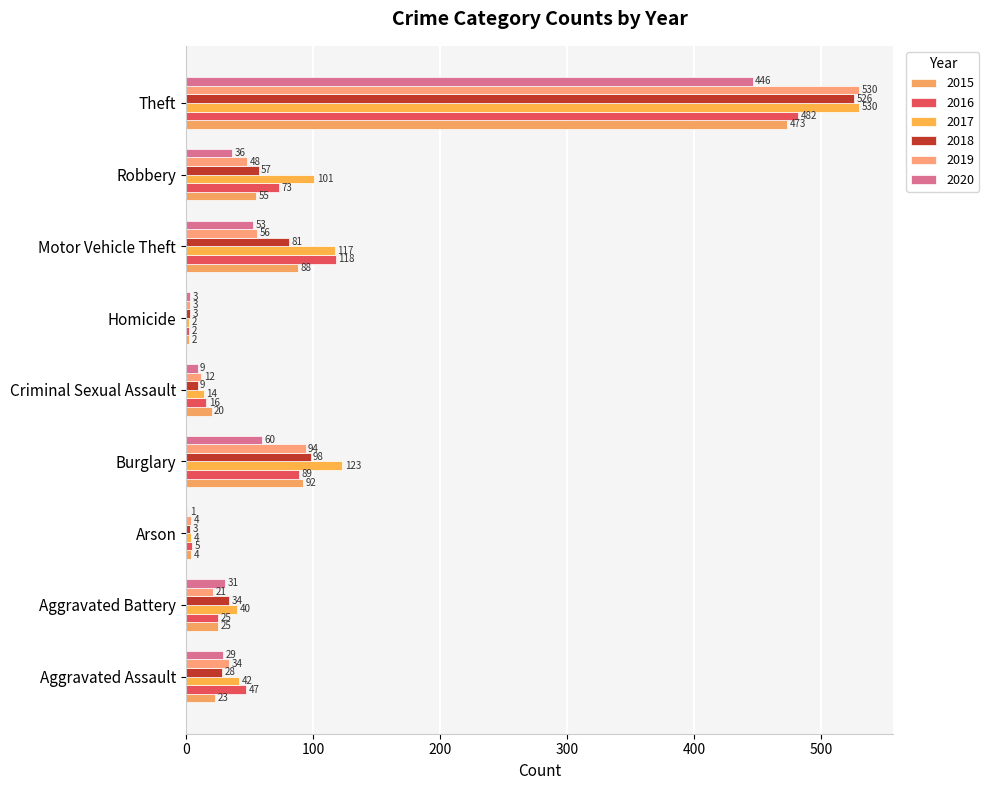

Which series changed the most between Homicide and Theft?

2017